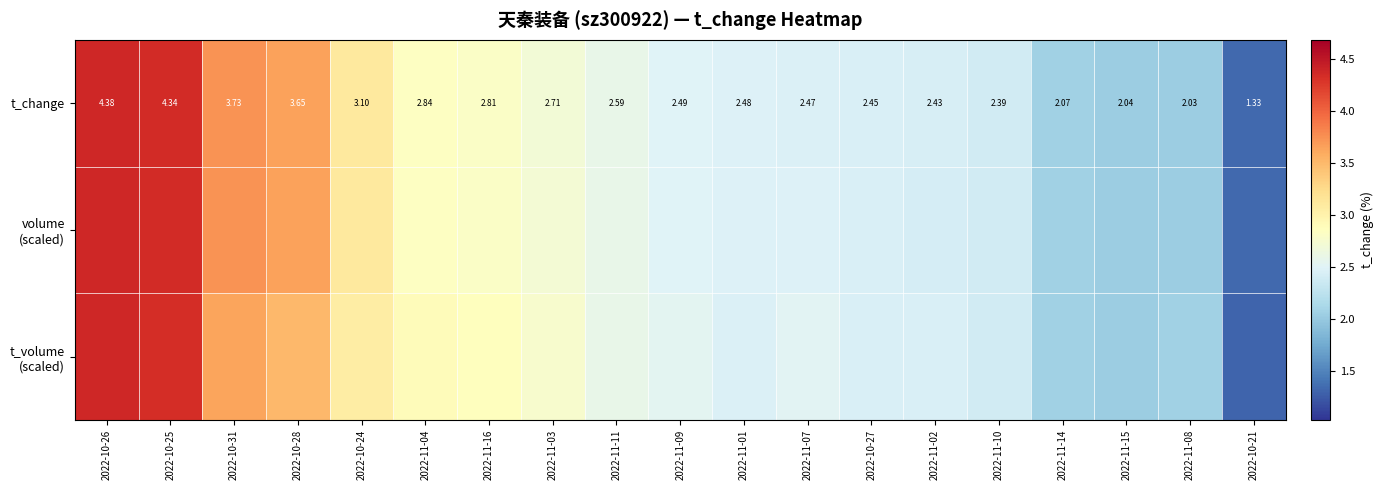

Rank the categories by t_volume (scaled) value from lowest to highest.

2022-10-21, 2022-11-15, 2022-11-08, 2022-11-14, 2022-11-10, 2022-11-02, 2022-10-27, 2022-11-01, 2022-11-07, 2022-11-09, 2022-11-11, 2022-11-03, 2022-11-16, 2022-11-04, 2022-10-24, 2022-10-28, 2022-10-31, 2022-10-25, 2022-10-26